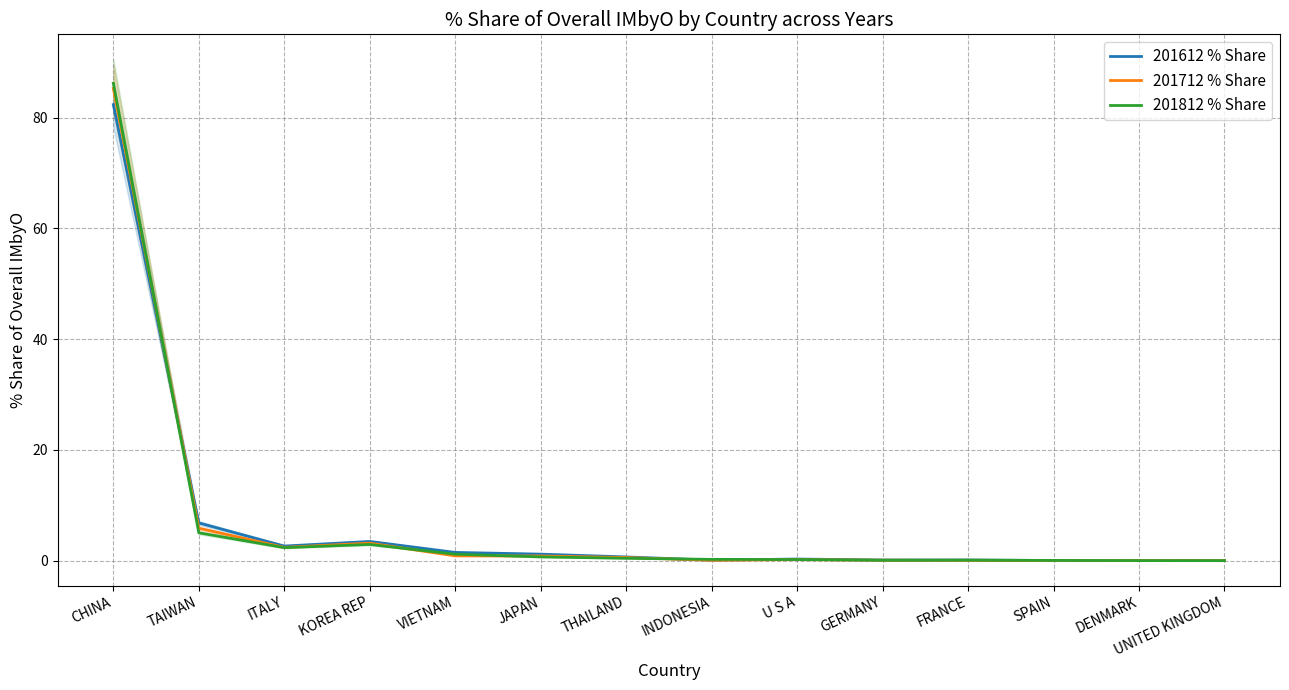

Does the chart display data point markers on the line(s)?

No